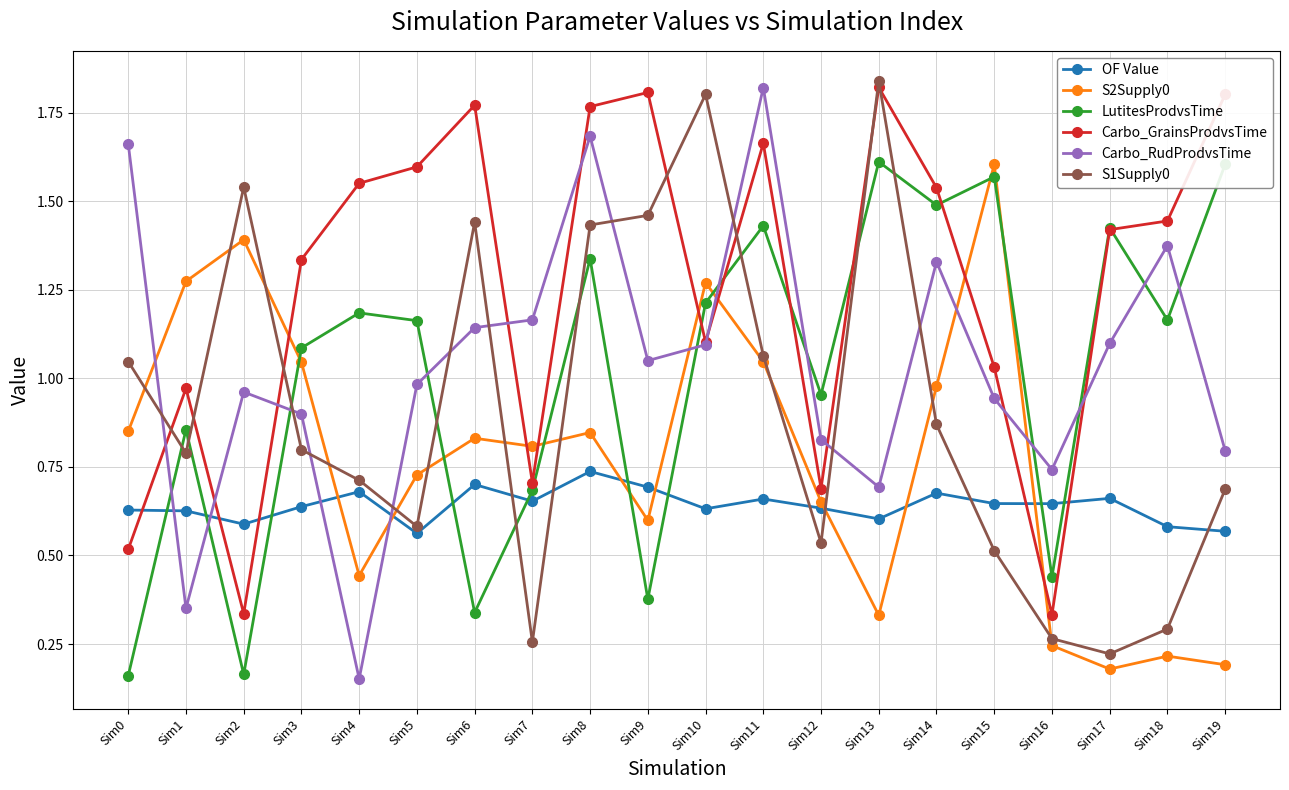

The LutitesProdvsTime series shows 1.2 at Sim1. True or false?

False